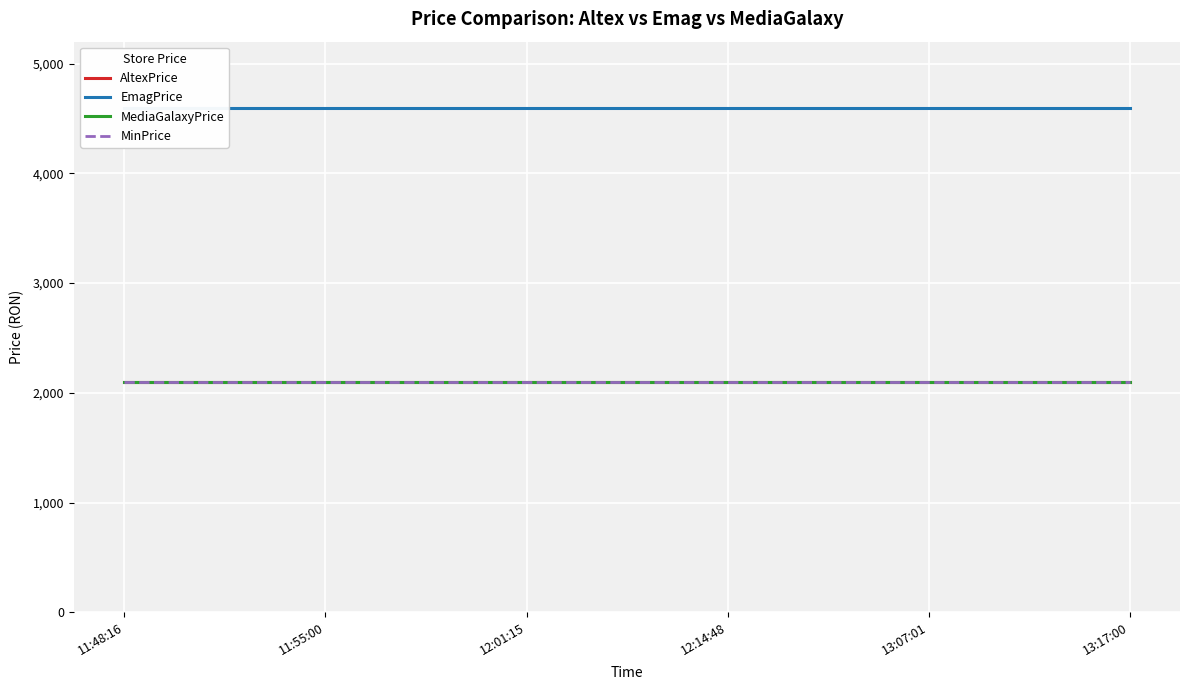

At how many categories does at least one series exceed 4036?

6